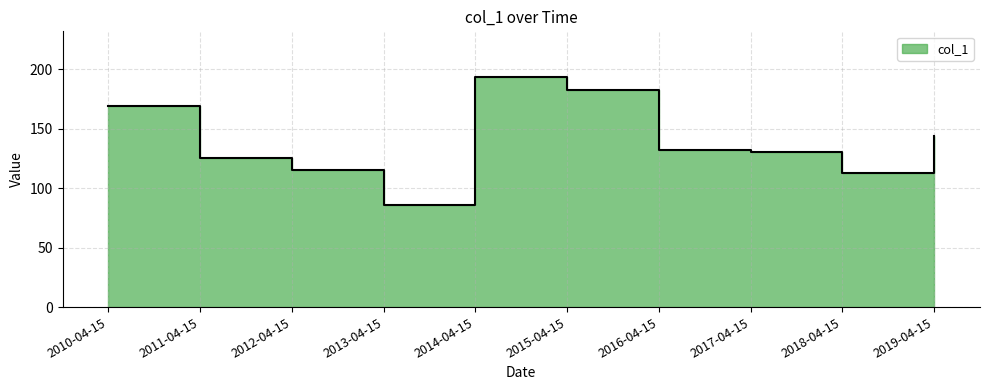

At which label is the value closest to 139?

2019-04-15